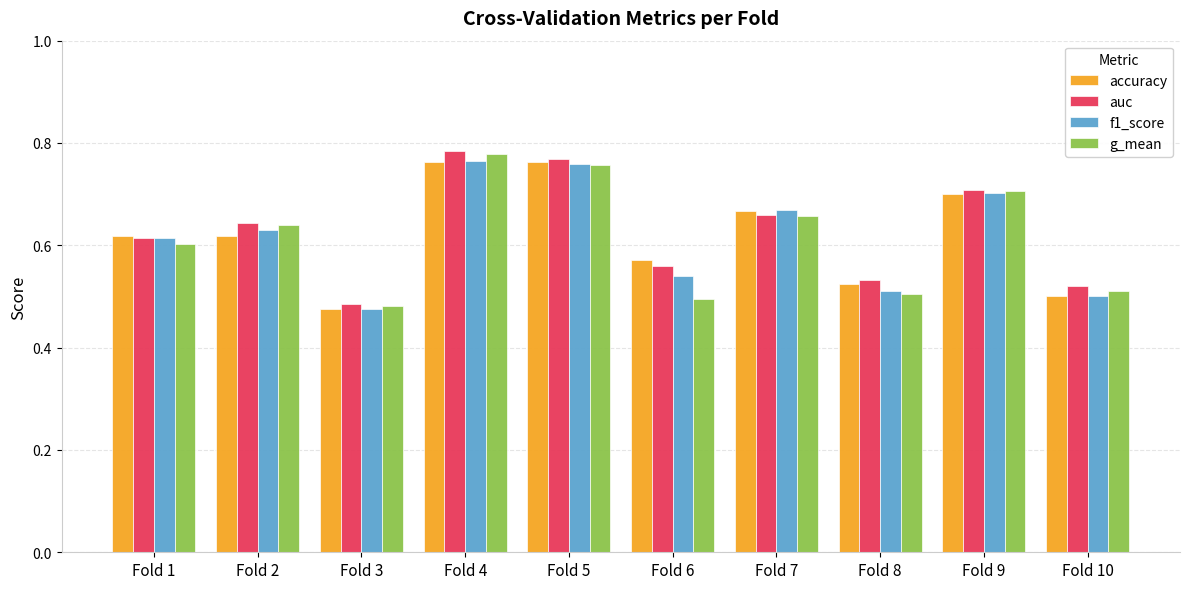

Is it true that f1_score equals 1.3 at Fold 4?

False